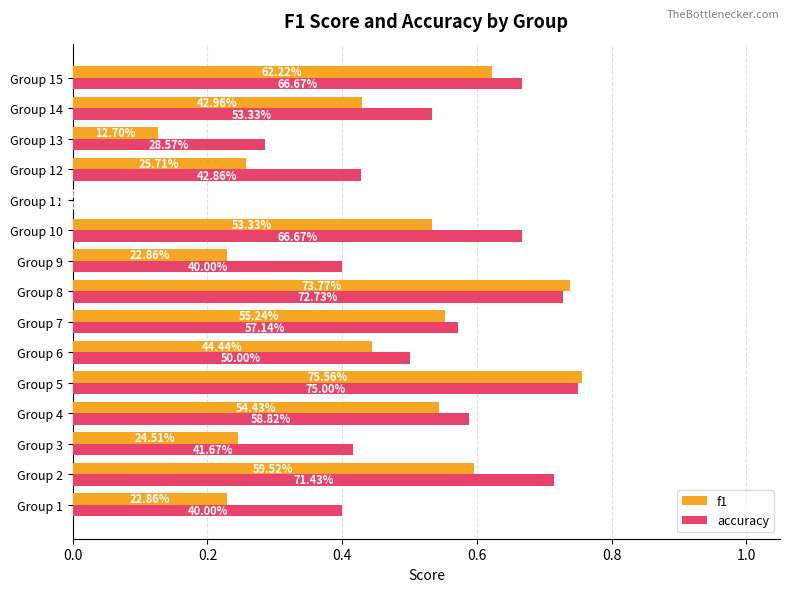

What are all the series names shown in the legend?

f1, accuracy